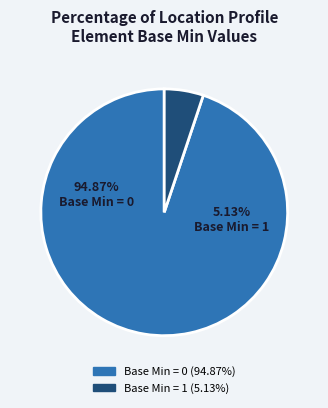

Combined, do Min=0, Base Min=0 and Min=1, Base Min=1 account for over 50%?

Yes